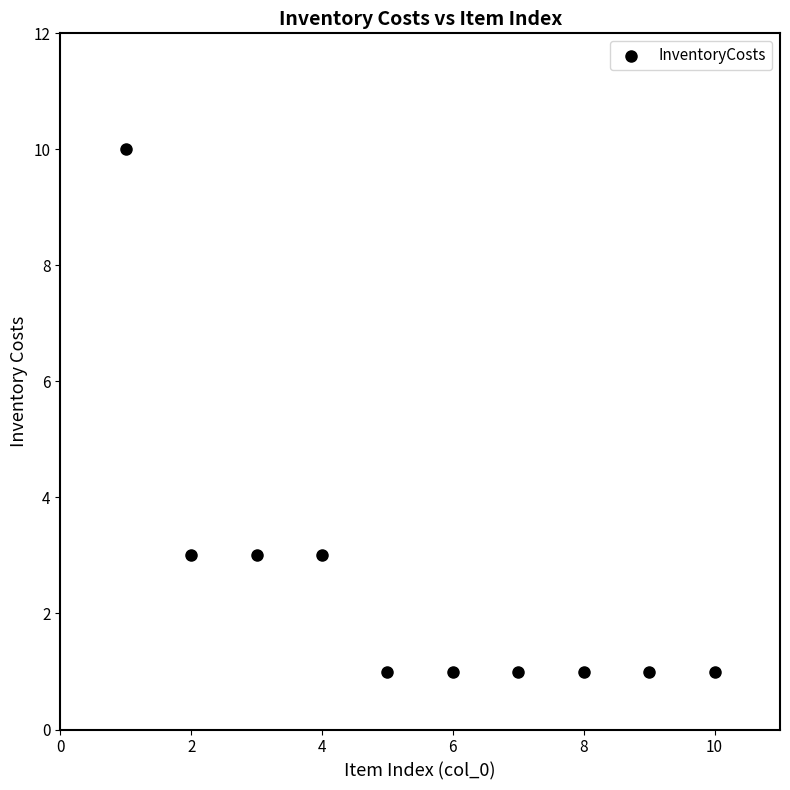

What is the range of X values (max minus min)?

9